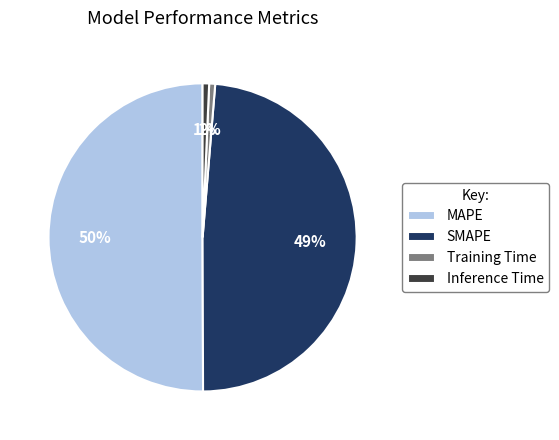

The Inference Time slice represents 11% of the pie. True or false?

False